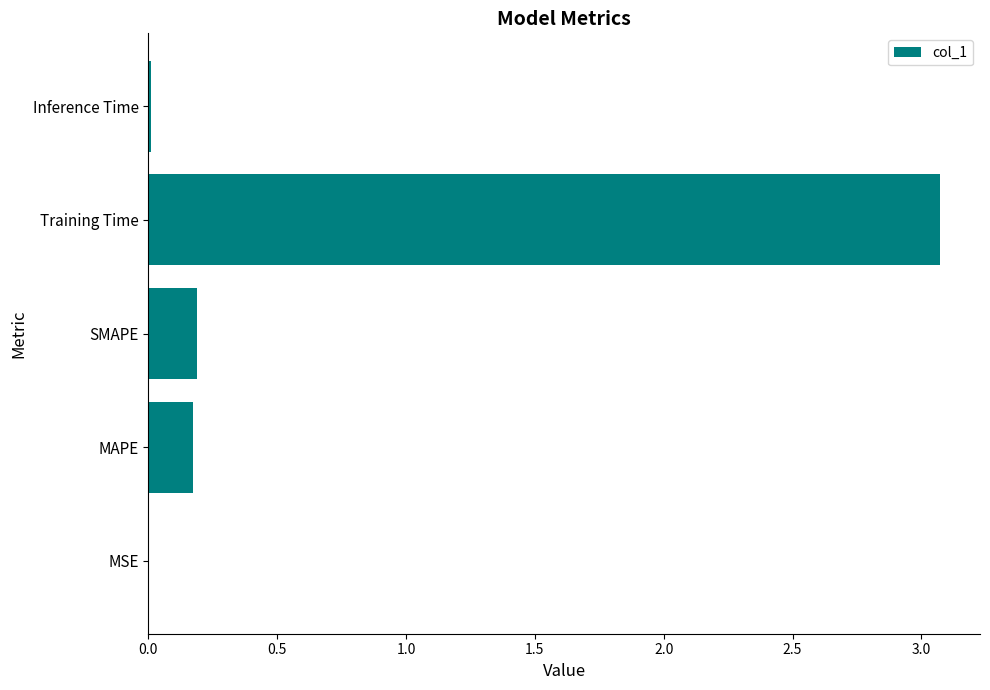

What is the average value?

0.7